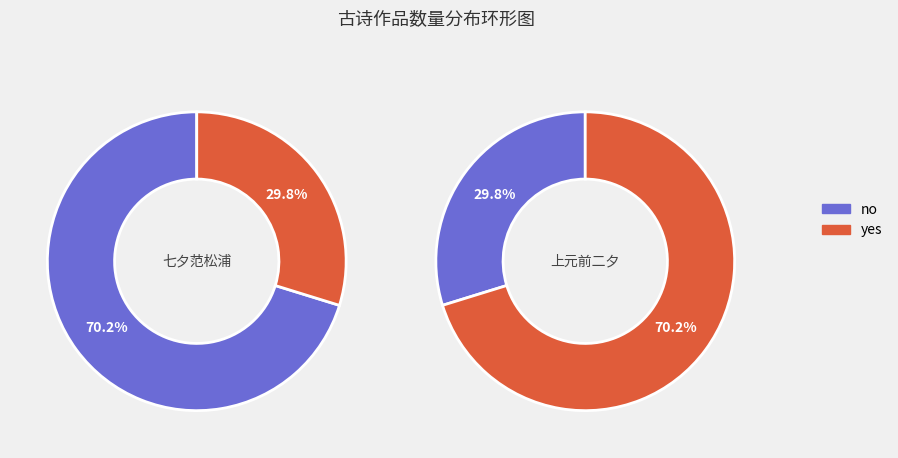

Is there a majority slice in this chart?

Yes